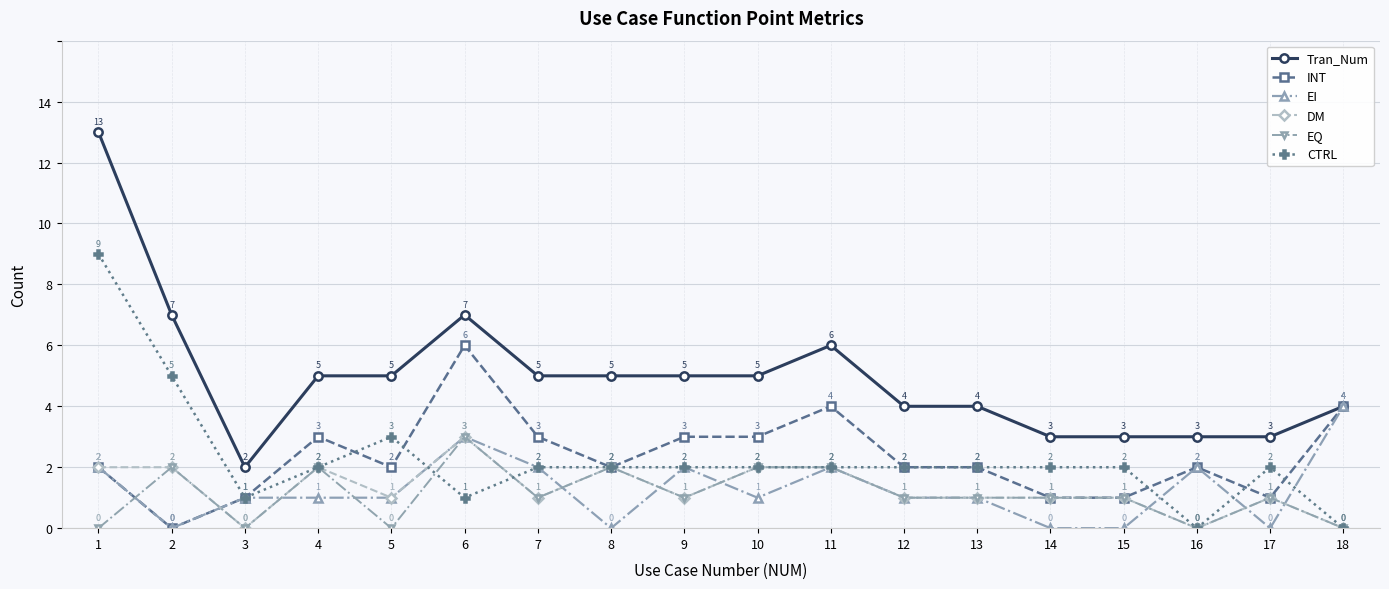

What is the difference between the maximum and minimum values in the EI series?

4